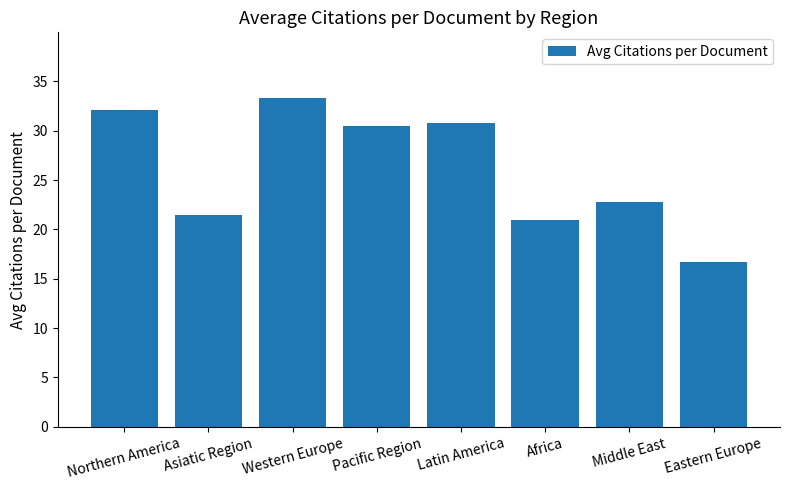

What is the label of the 7th bar from the left?

Middle East